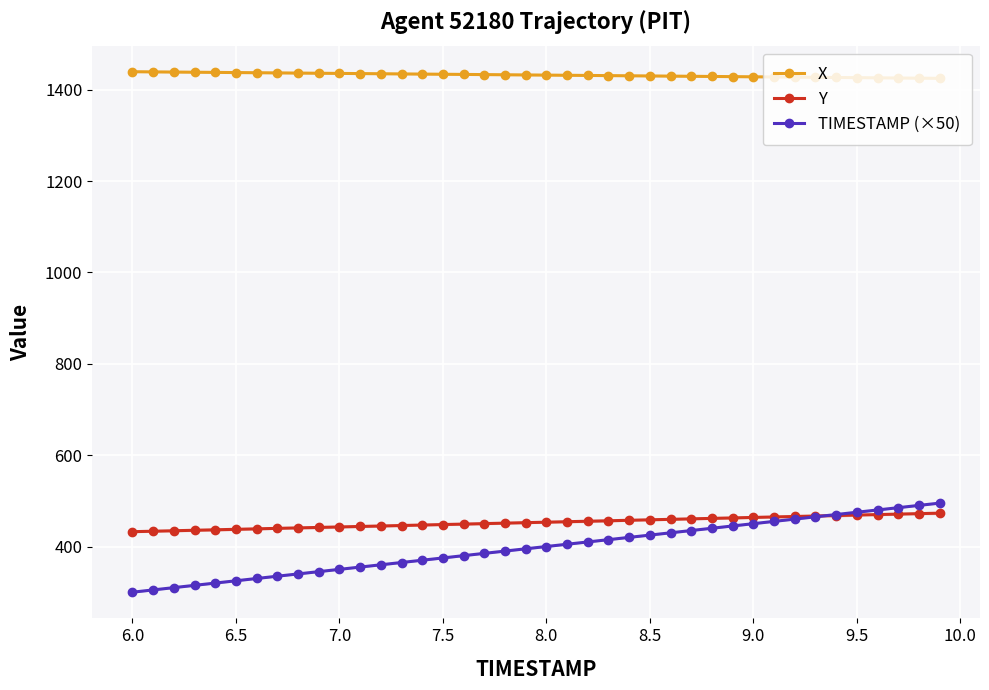

The value of X at 6.5 is 582.4. True or false?

False